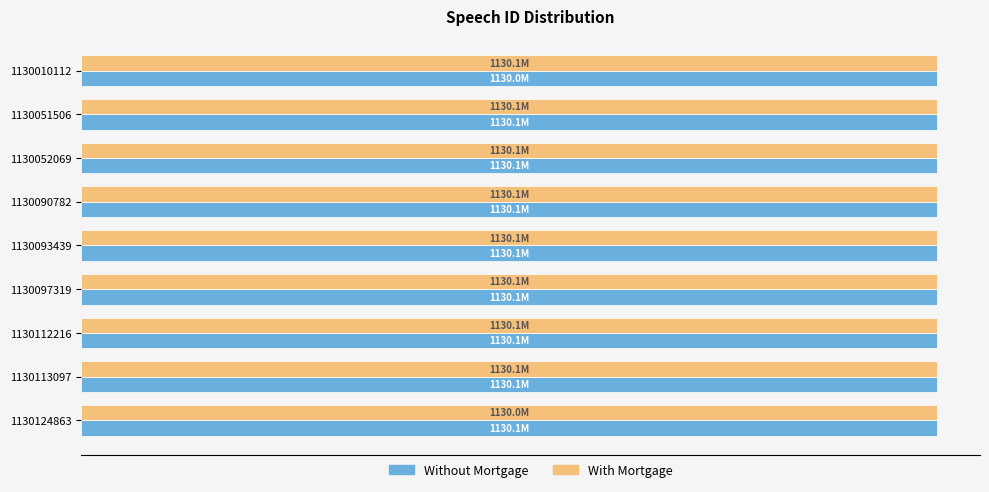

What are all the series names shown in the legend?

Without Mortgage, With Mortgage